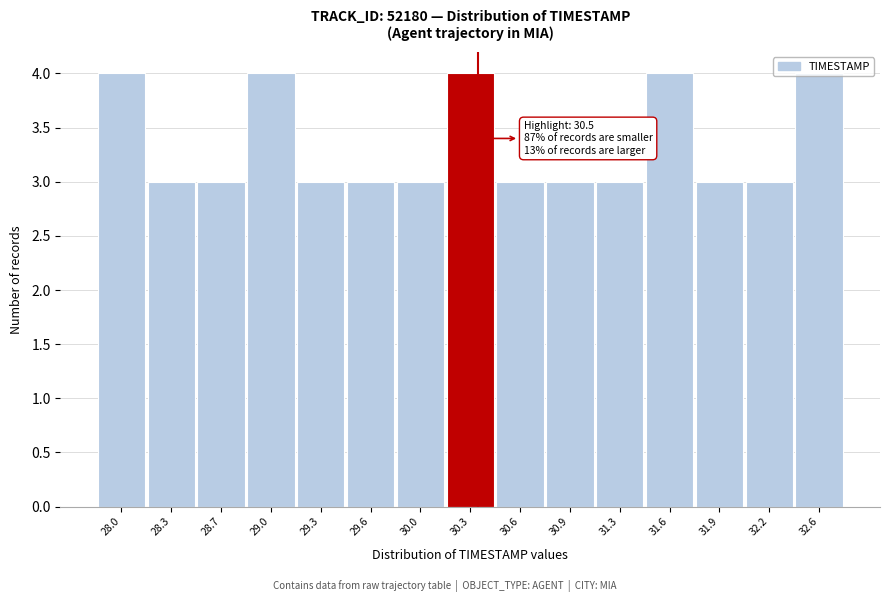

What position from the left is 32.2?

14